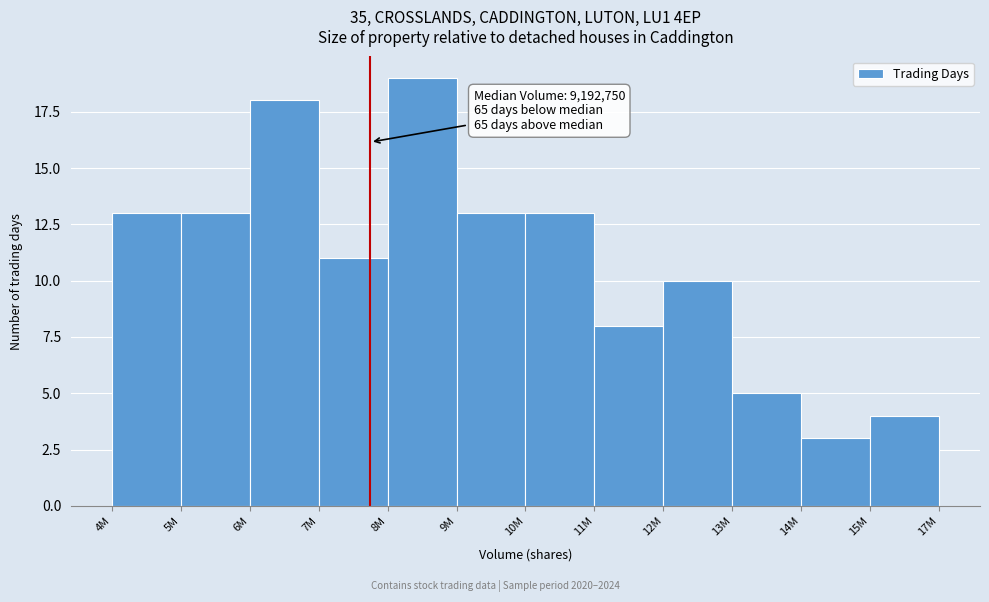

Reading left to right, extract all data points from this chart.

4M=13	5M=13	6M=18	7M=11	8M=19	9M=13	10M=13	11M=8	12M=10	13M=5	14M=3	15M=4